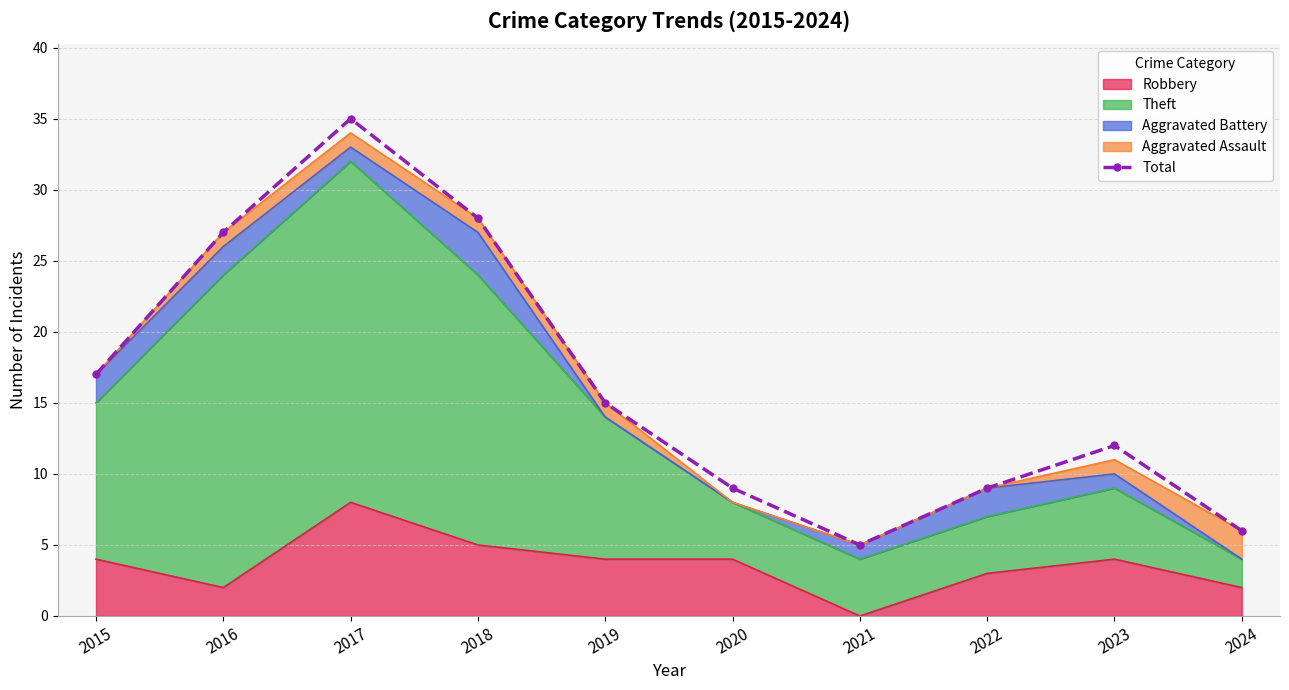

Reading left to right, list all the values displayed in this chart.

2015=17	2016=27	2017=35	2018=28	2019=15	2020=9	2021=5	2022=9	2023=12	2024=6